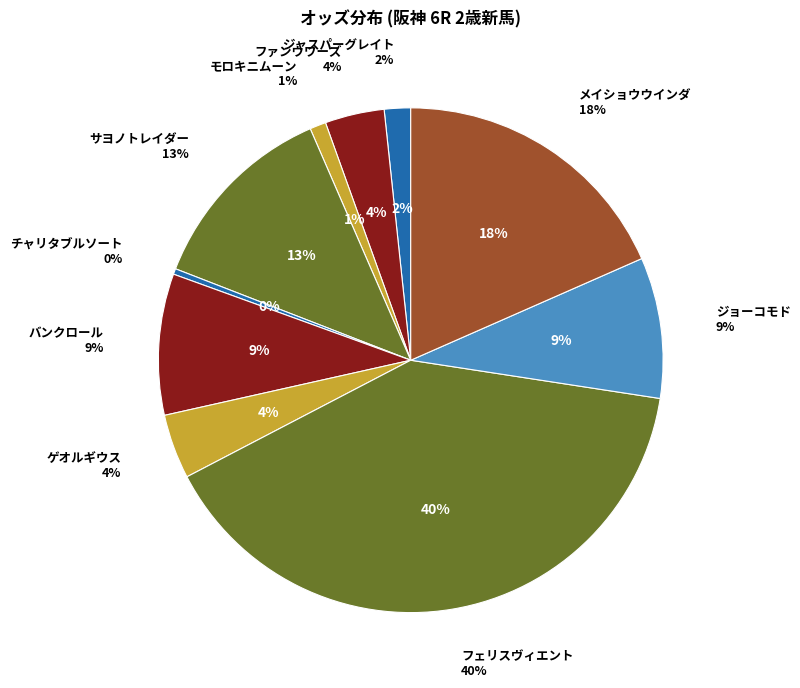

Combined, do ファンウワーズ and チャリタブルソート account for over 50%?

No